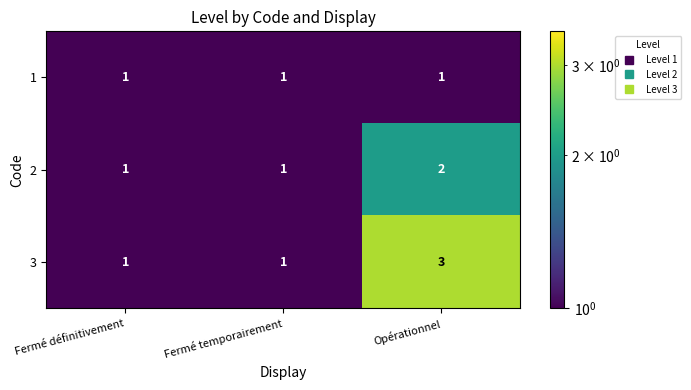

Reading left to right, list all the values displayed in this chart.

1: 1	1	1
2: 1	1	2
3: 1	1	3